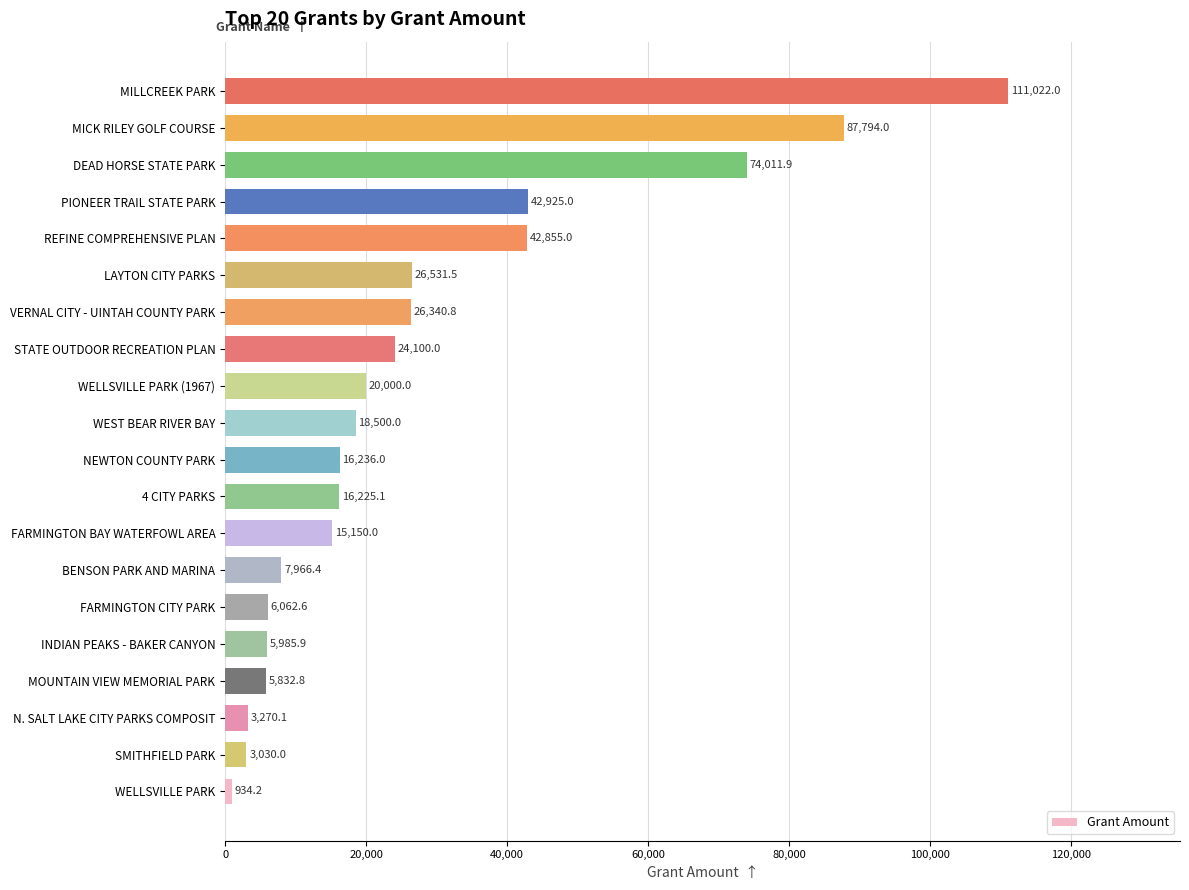

At which category does the chart reach its peak across all series?

MILLCREEK PARK